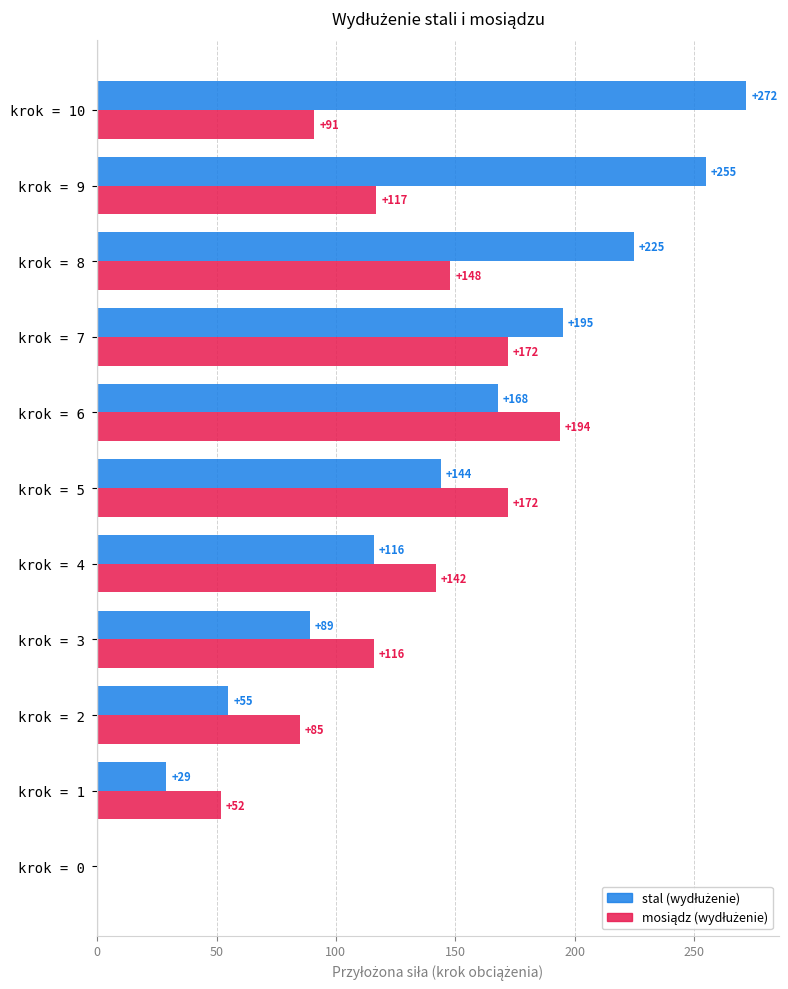

At which category is the sum across all series the highest?

krok = 8